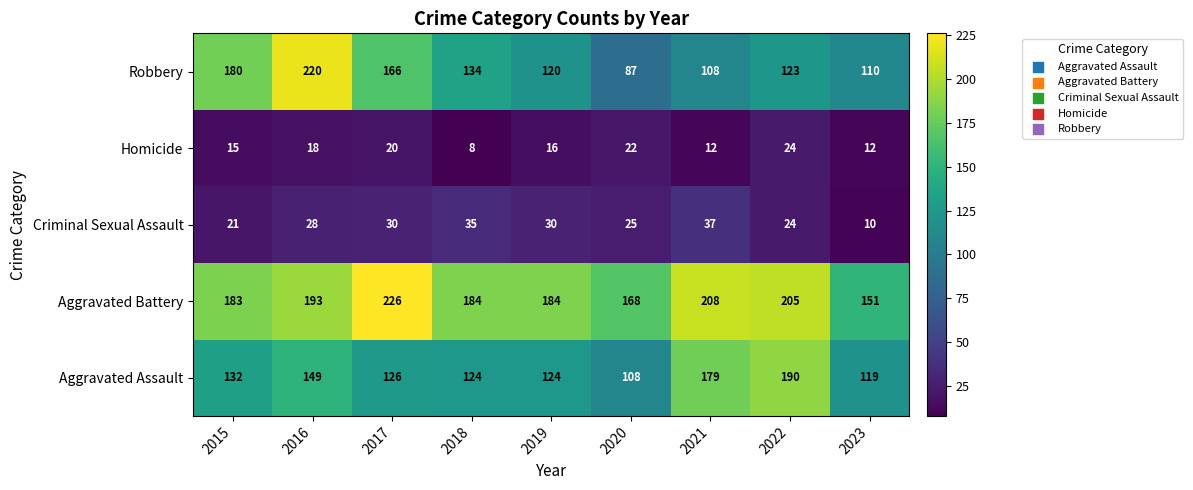

Rank the series by their maximum value, from lowest to highest.

Homicide, Criminal Sexual Assault, Aggravated Assault, Robbery, Aggravated Battery